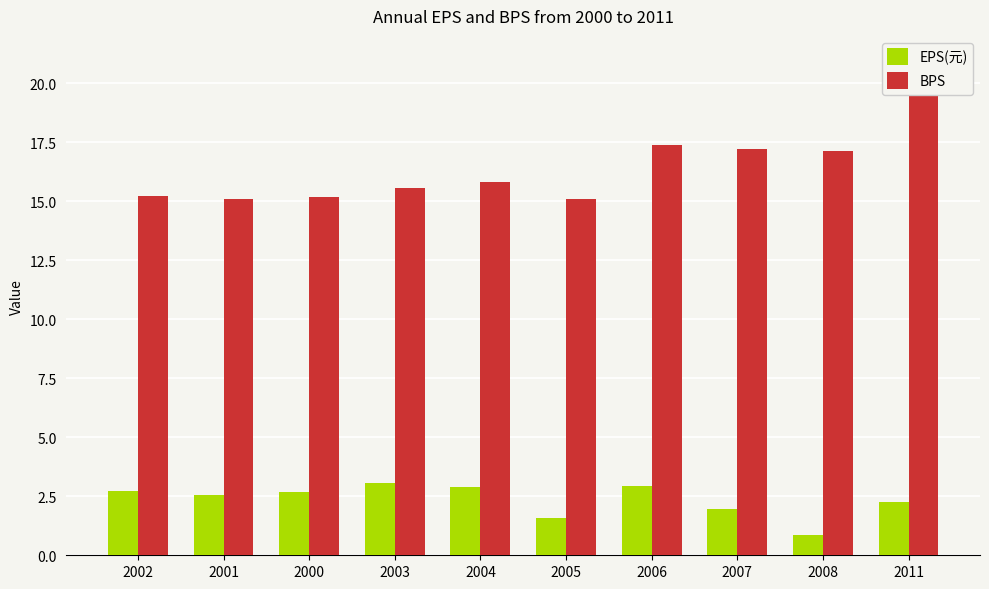

What is the approximate value of BPS at 2005?

15.1